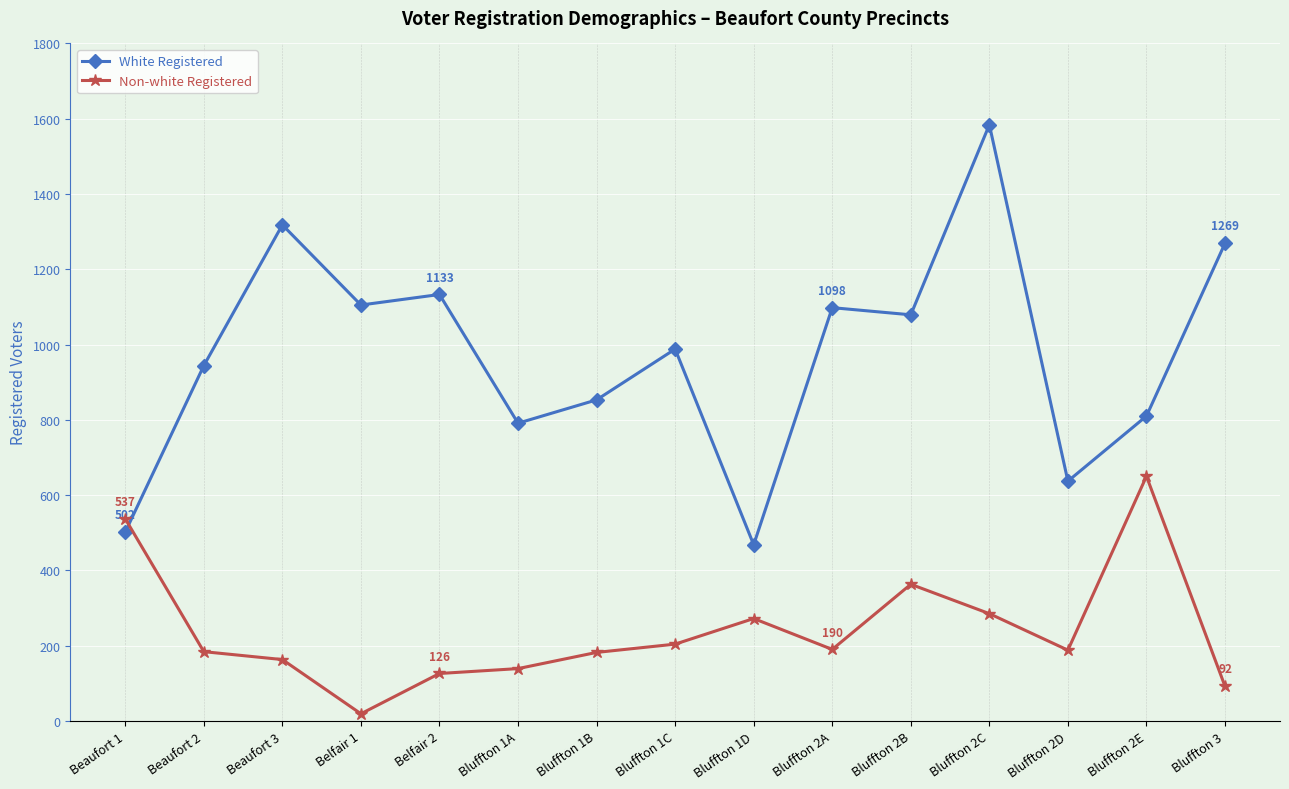

At which label does White Registered first exceed 988?

Beaufort 3